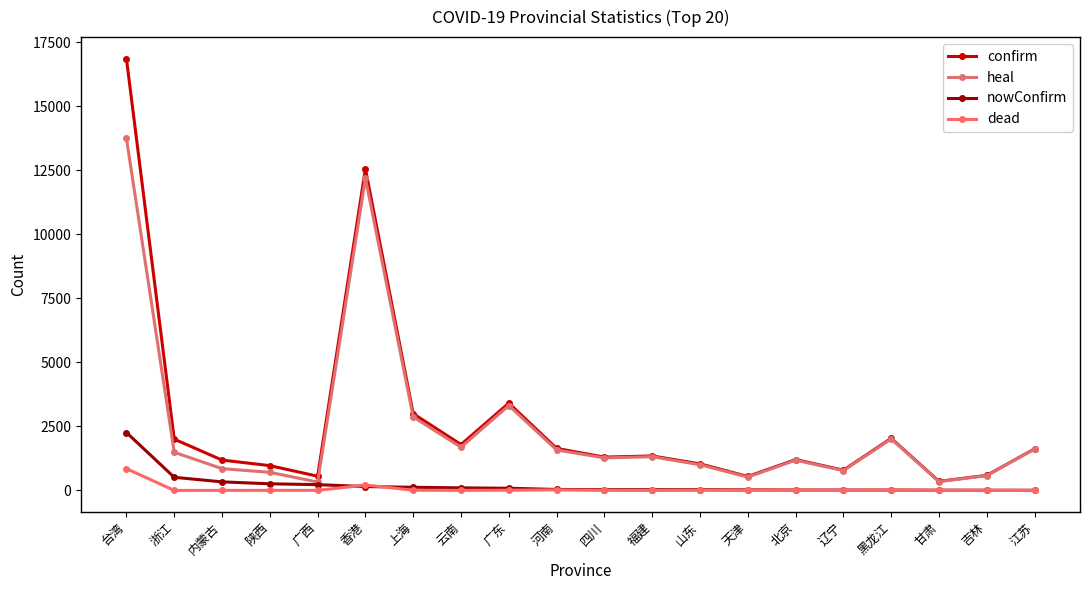

What is the difference between the nowConfirm values at 浙江 and 香港?

361